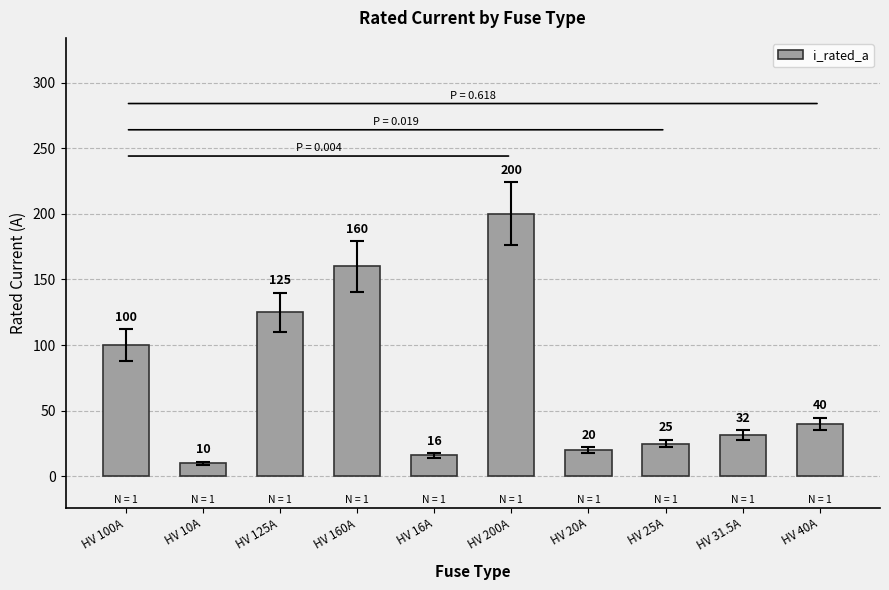

How many series are shown in this chart?

1